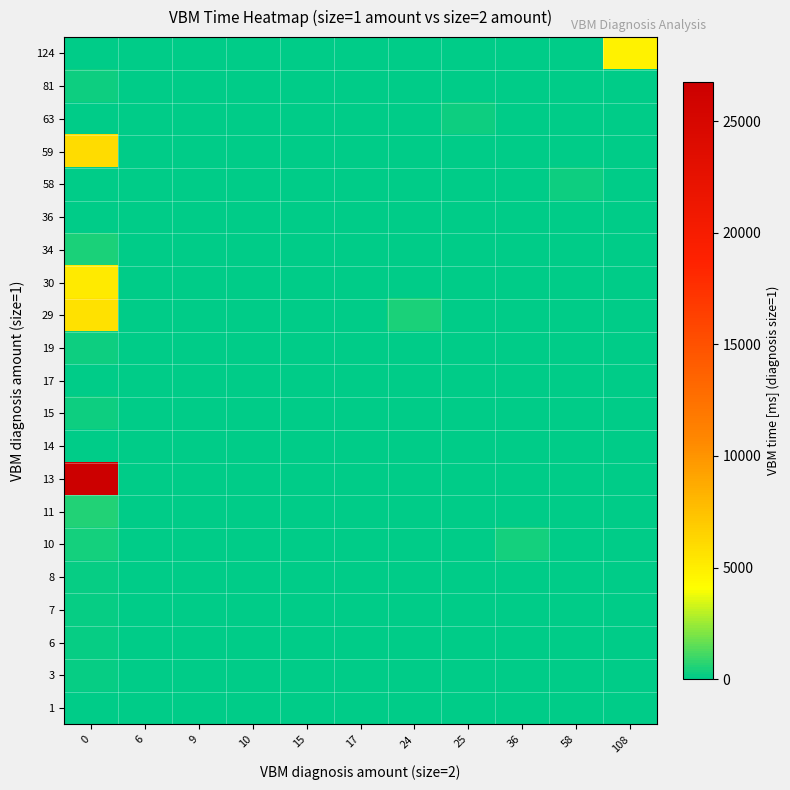

Reading right to left, list all the values displayed in this chart.

1: 108=0	58=0	36=0	25=0	24=0	17=0	15=0	10=0	9=0	6=0	0=43
3: 108=0	58=0	36=0	25=0	24=0	17=0	15=0	10=0	9=0	6=0	0=143
6: 108=0	58=0	36=0	25=0	24=0	17=0	15=0	10=0	9=0	6=47	0=143
7: 108=0	58=0	36=0	25=0	24=0	17=0	15=0	10=0	9=0	6=0	0=127
8: 108=0	58=0	36=0	25=0	24=0	17=0	15=0	10=0	9=0	6=0	0=185
10: 108=0	58=0	36=337	25=0	24=0	17=0	15=0	10=0	9=0	6=0	0=317
11: 108=0	58=0	36=0	25=0	24=0	17=0	15=0	10=0	9=0	6=0	0=532
13: 108=0	58=0	36=0	25=0	24=0	17=0	15=0	10=0	9=97	6=0	0=26749
14: 108=0	58=0	36=0	25=0	24=0	17=0	15=0	10=93	9=0	6=0	0=0
15: 108=0	58=0	36=0	25=0	24=0	17=0	15=48	10=0	9=0	6=0	0=290
17: 108=0	58=0	36=0	25=0	24=0	17=54	15=0	10=0	9=0	6=0	0=0
19: 108=0	58=0	36=0	25=0	24=0	17=0	15=0	10=0	9=0	6=0	0=293
29: 108=0	58=0	36=0	25=0	24=501	17=0	15=0	10=0	9=0	6=0	0=5733
30: 108=0	58=0	36=0	25=0	24=0	17=0	15=0	10=0	9=0	6=0	0=5177
34: 108=0	58=0	36=0	25=0	24=0	17=0	15=0	10=0	9=0	6=0	0=422
36: 108=0	58=0	36=0	25=0	24=0	17=0	15=0	10=0	9=0	6=0	0=89
58: 108=0	58=276	36=0	25=0	24=0	17=0	15=0	10=0	9=0	6=0	0=0
59: 108=0	58=0	36=0	25=0	24=0	17=0	15=0	10=0	9=0	6=0	0=5994
63: 108=0	58=0	36=0	25=263	24=0	17=0	15=0	10=0	9=0	6=0	0=0
81: 108=0	58=0	36=0	25=0	24=0	17=0	15=0	10=0	9=0	6=0	0=223
124: 108=4737	58=0	36=0	25=0	24=0	17=0	15=0	10=0	9=0	6=0	0=0